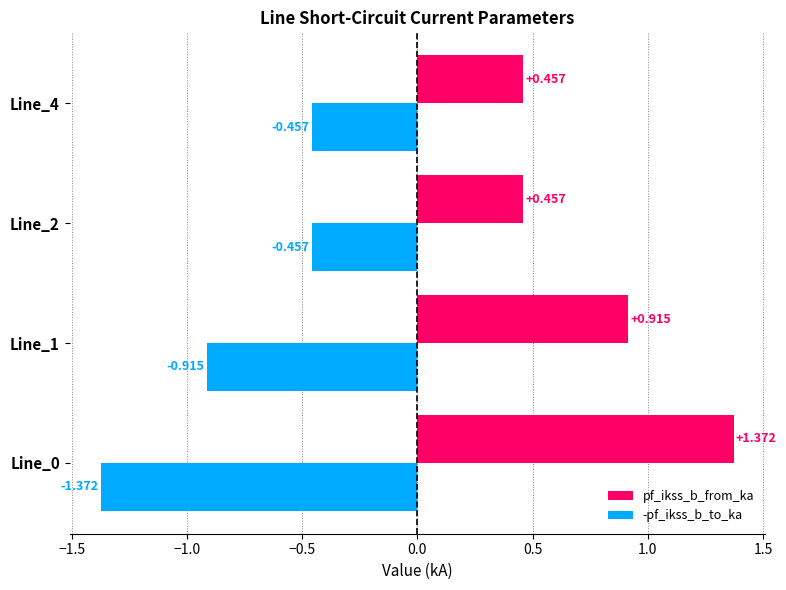

Is the value of pf_ikss_b_from_ka at Line_0 greater than the value of -pf_ikss_b_to_ka at Line_0?

Yes